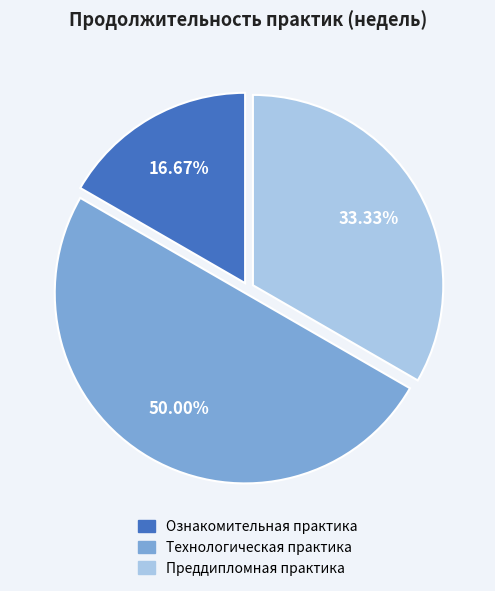

To the nearest percent, what is the combined percentage of Технологическая практика and Преддипломная практика?

83%